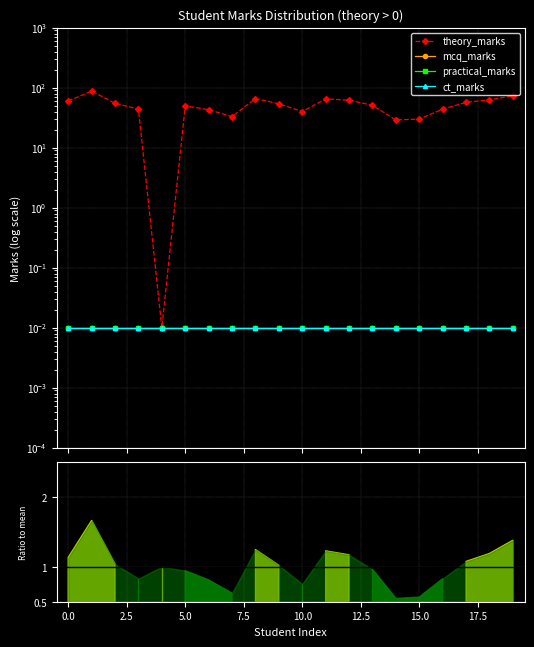

What is the sum of all mcq_marks values?

0.2